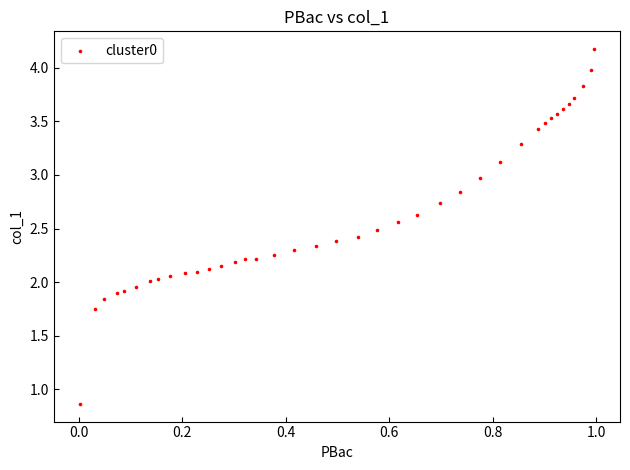

What is the range of X values (max minus min)?

1.0